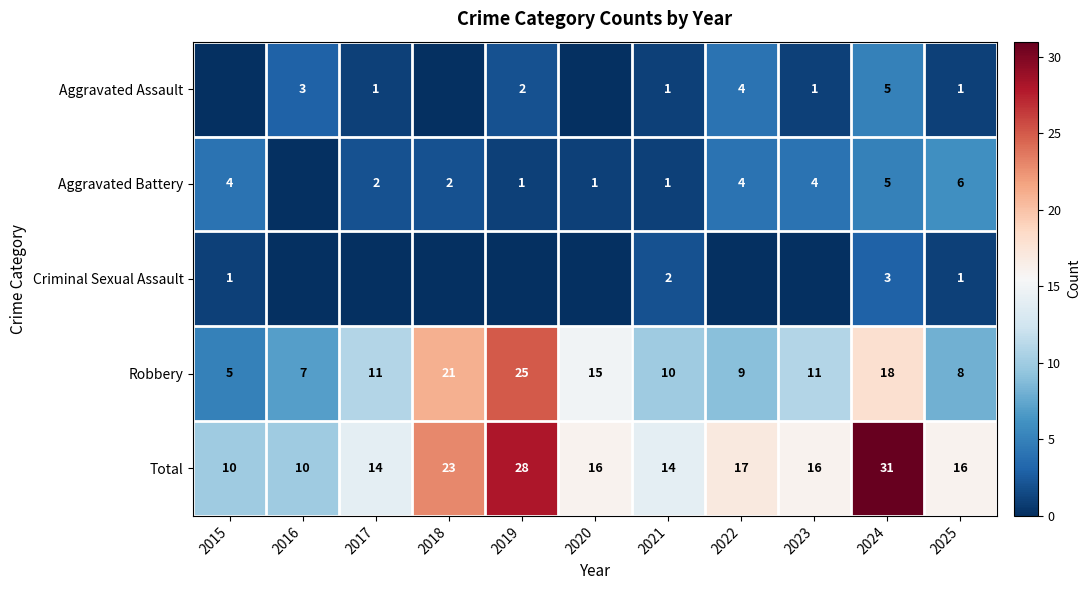

What is the difference between the second highest and minimum values in the Robbery series?

16